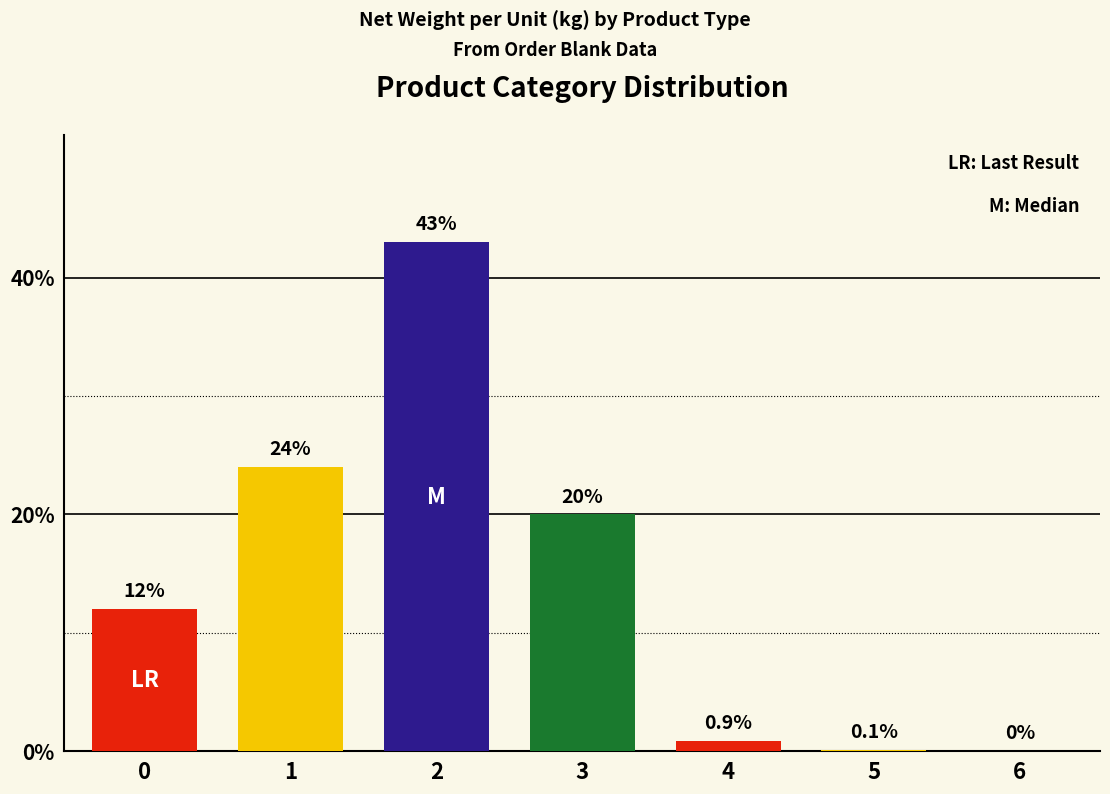

What is the change in value from 0 to 1?

+12.0